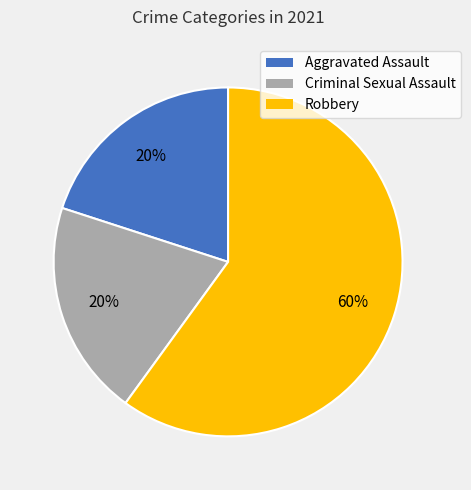

Count the number of slices in the pie.

3